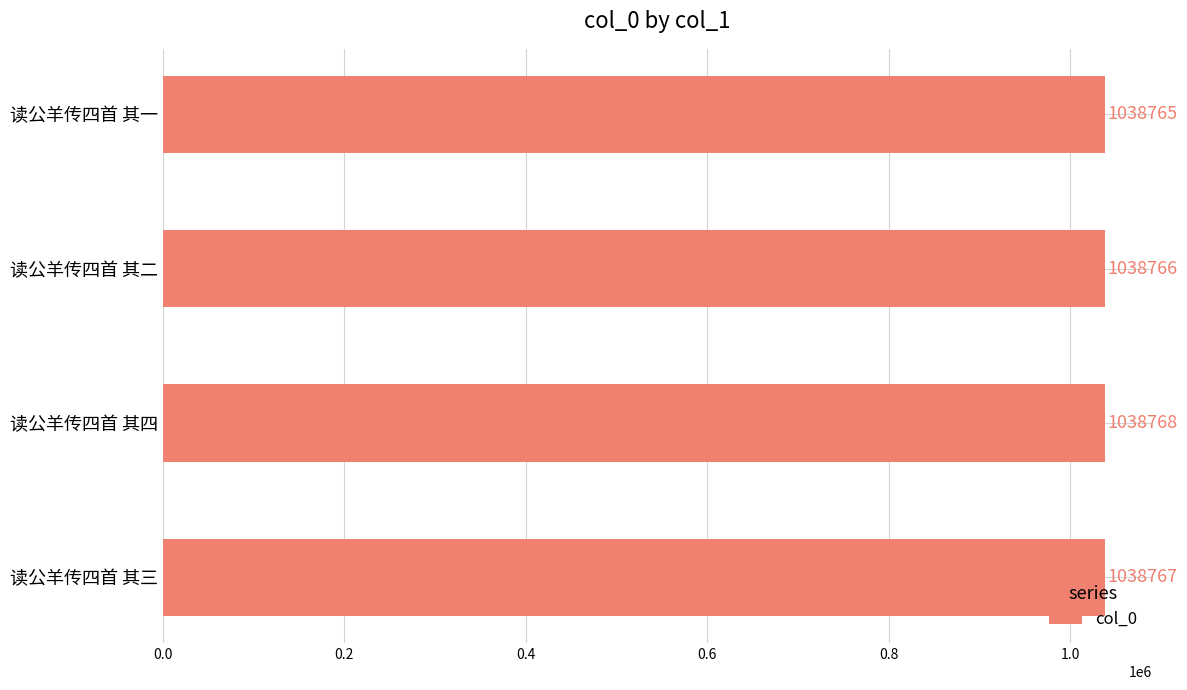

At which label is the value closest to 1038766?

读公羊传四首 其二